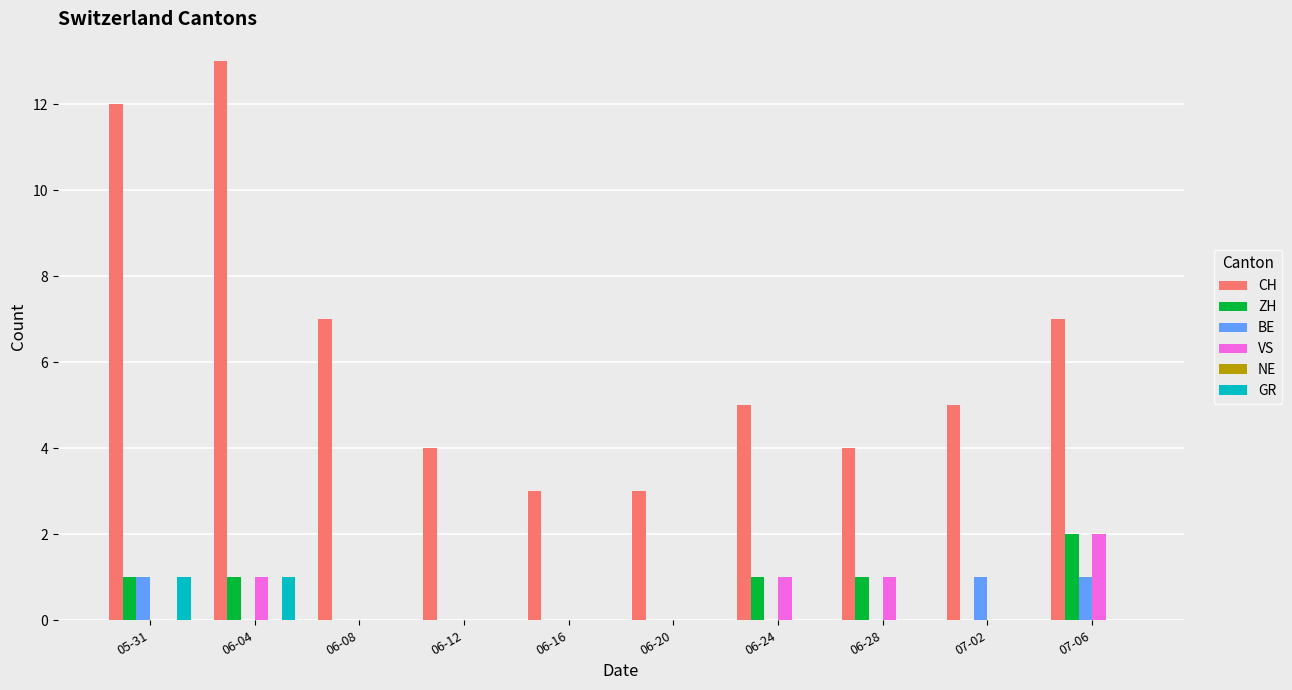

What is the total value across all series at 06-16?

3